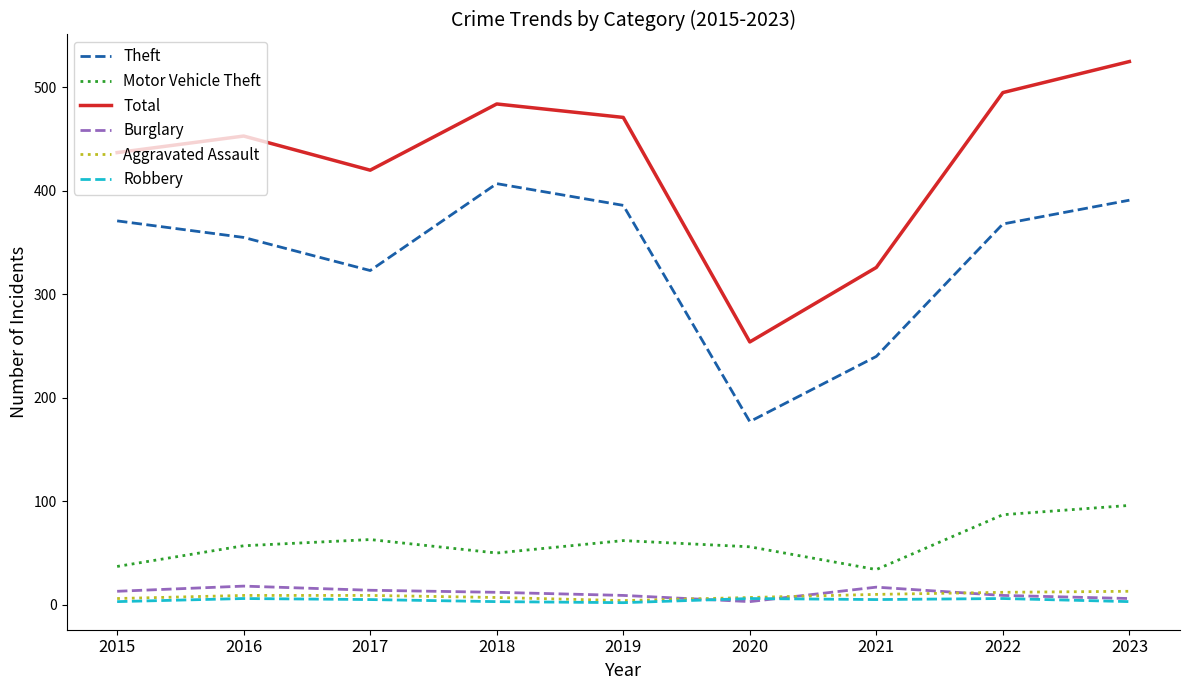

Is the value of Aggravated Assault at 2020 greater than the value of Total at 2023?

No